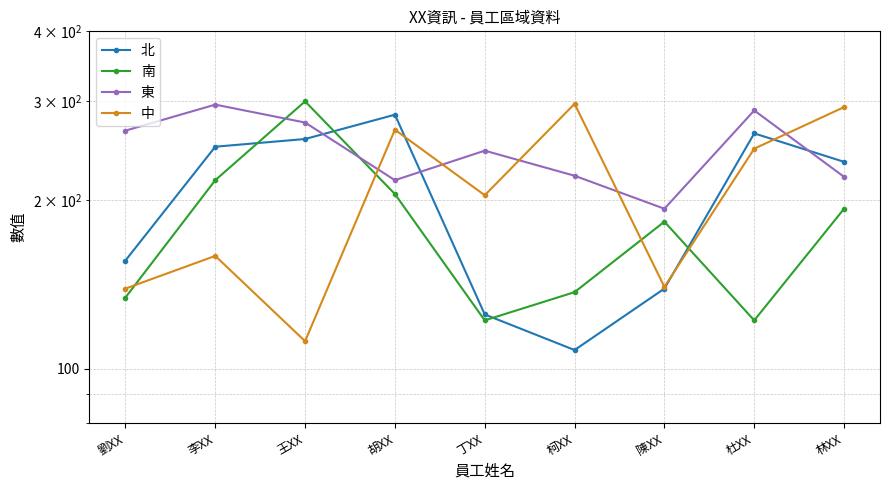

How many data points in 北 are above 234?

4